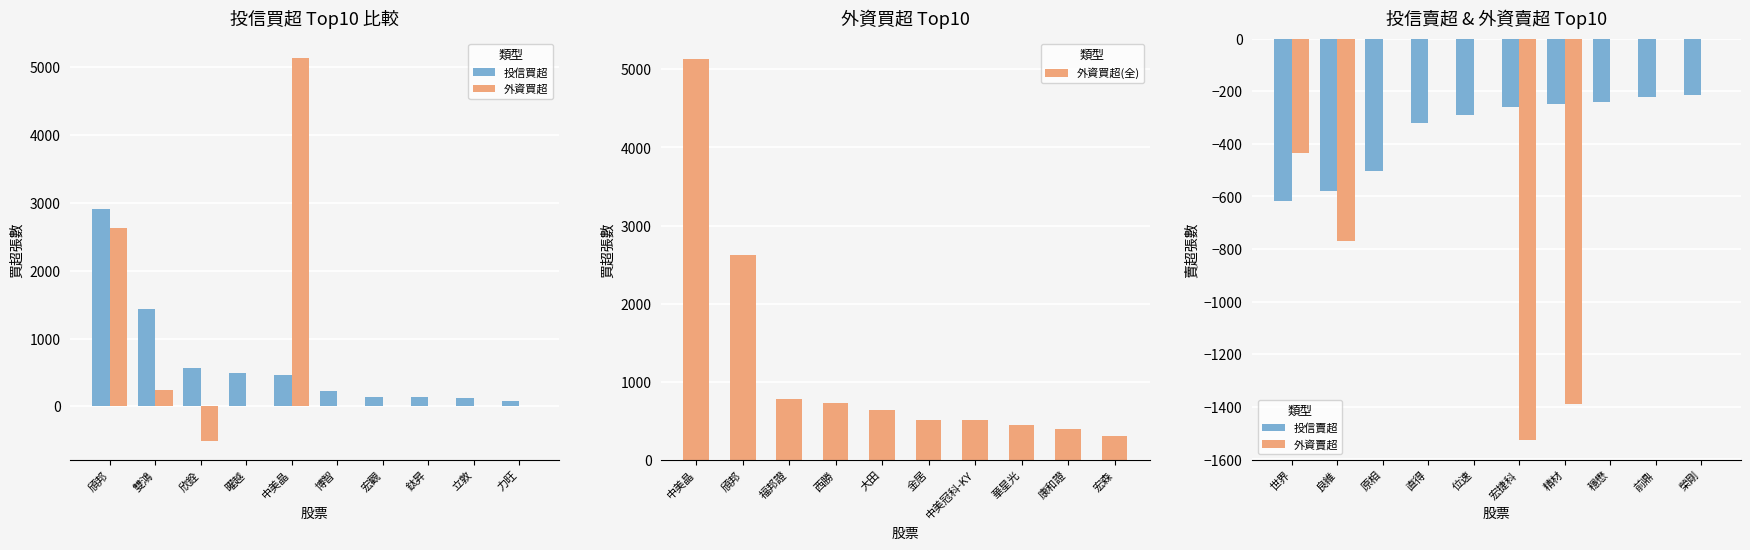

True or false: 投信買超 has a value of 2245 at 雙鴻.

False